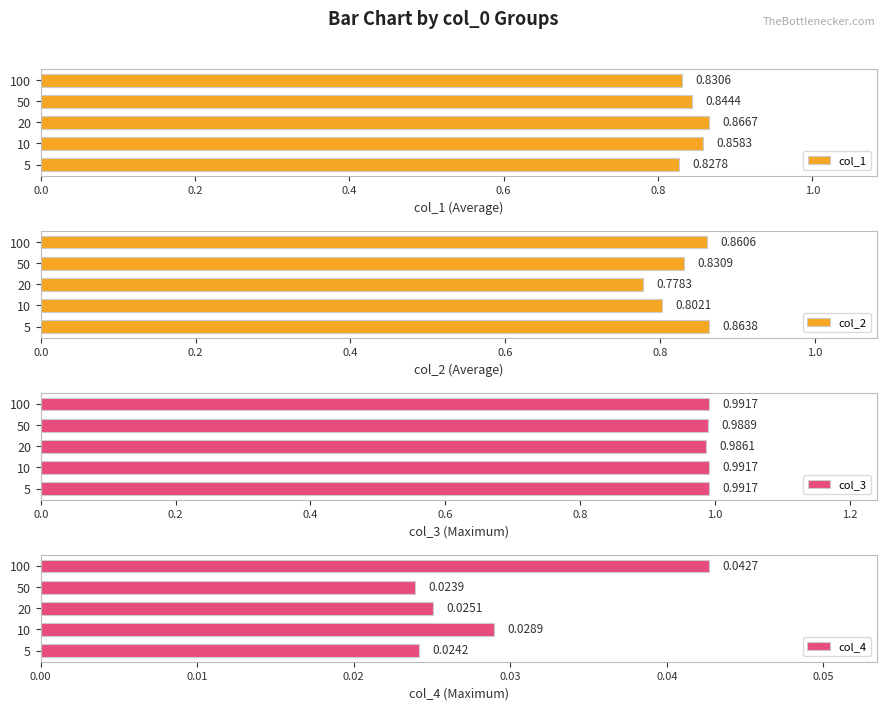

Is it true that col_4 equals 0.0 at 10?

True